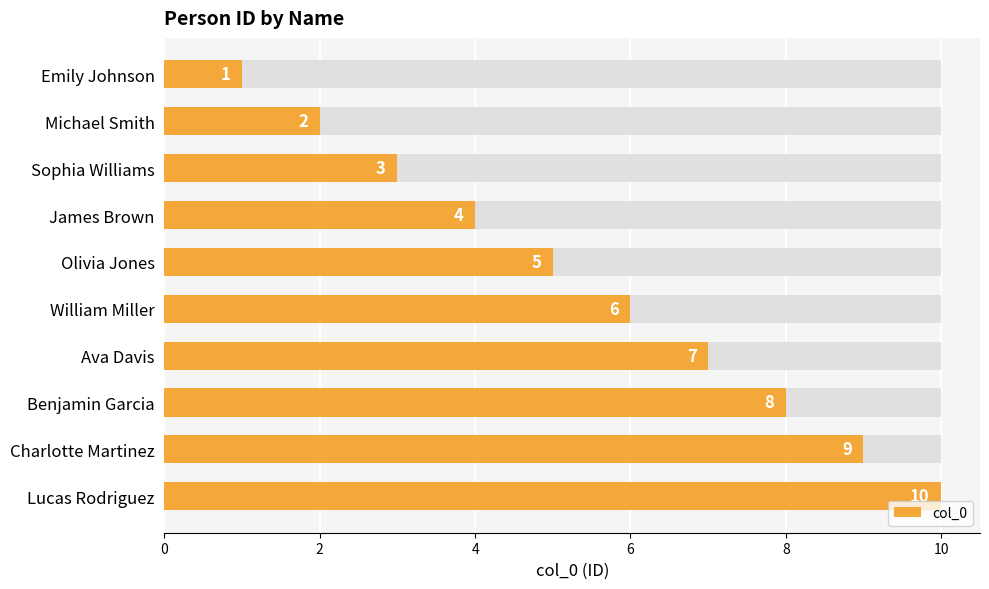

What is the difference between the maximum and minimum values?

9